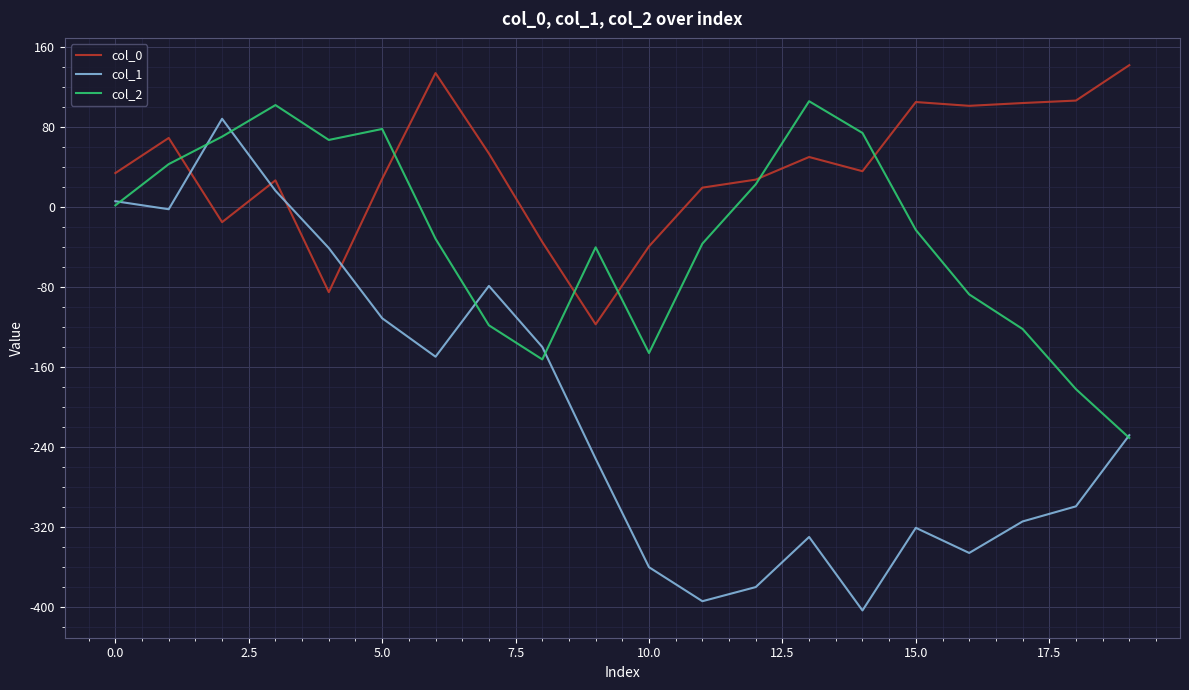

What is the average value of the col_1 series?

-202.4